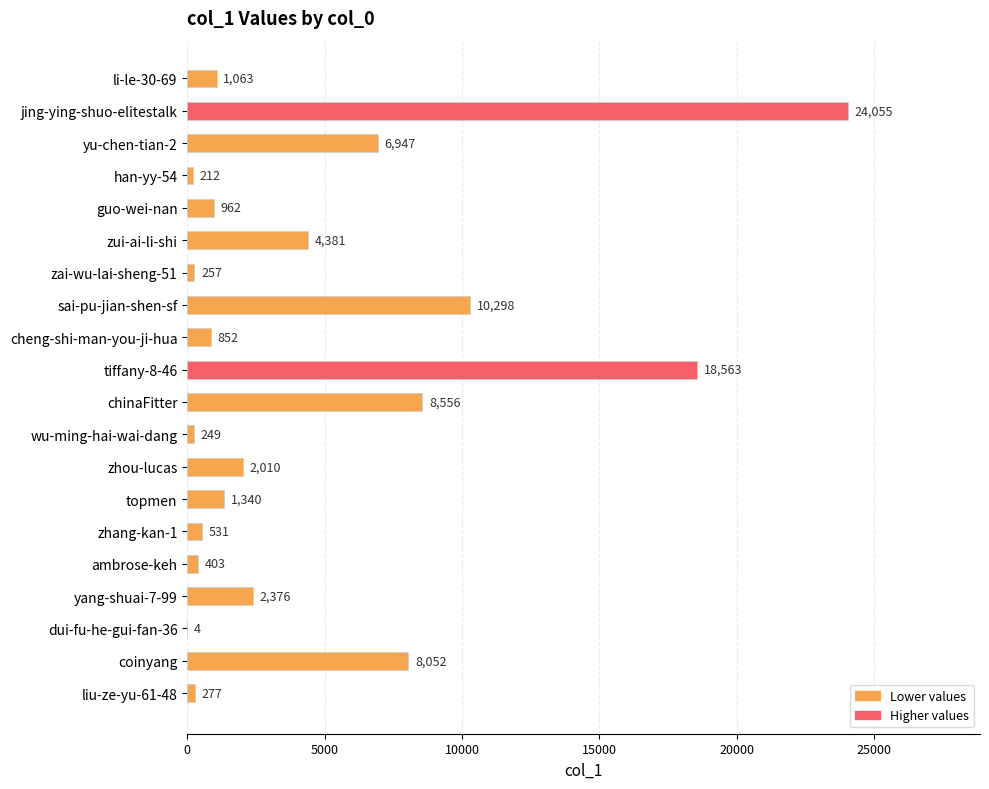

Between topmen and zui-ai-li-shi, which is larger?

zui-ai-li-shi